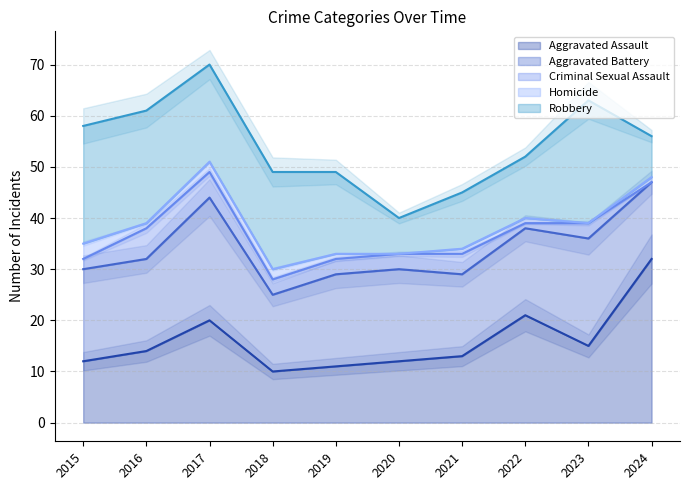

Where is Homicide nearest to the value 1?

2016